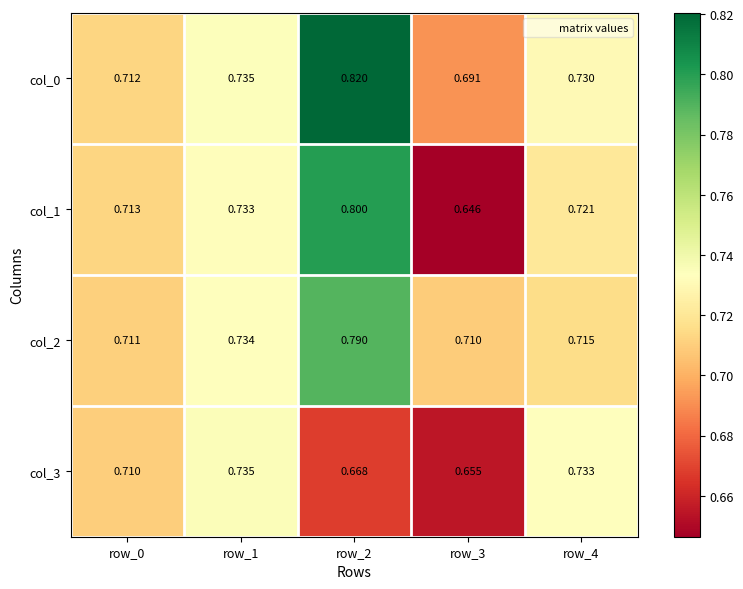

Rank the series at row_2 from lowest to highest value.

col_3, col_2, col_1, col_0